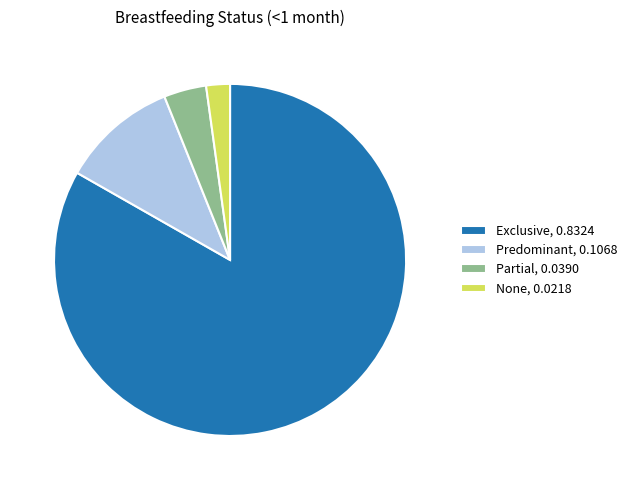

Combined, do None, 0.0218 and Exclusive, 0.8324 account for over 50%?

Yes